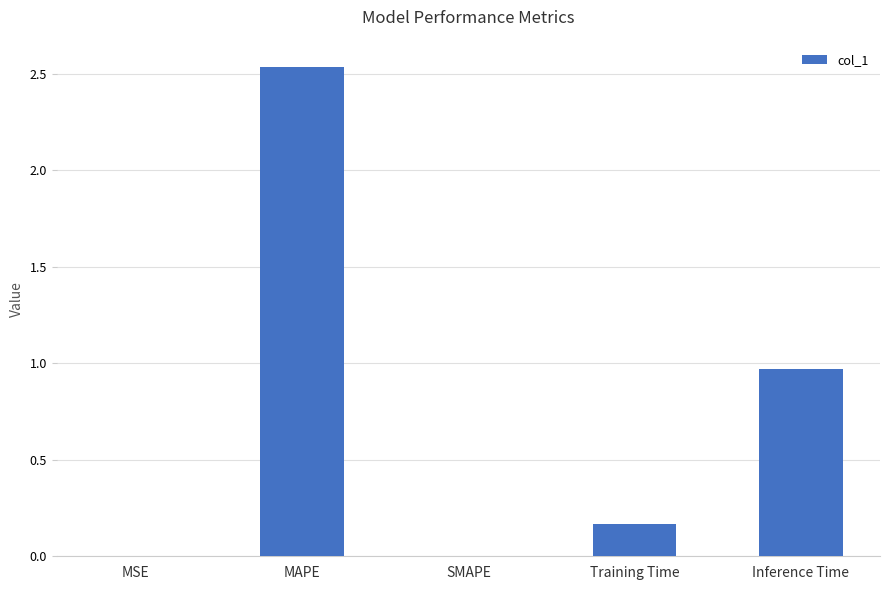

The value at MAPE is 0.7. True or false?

False